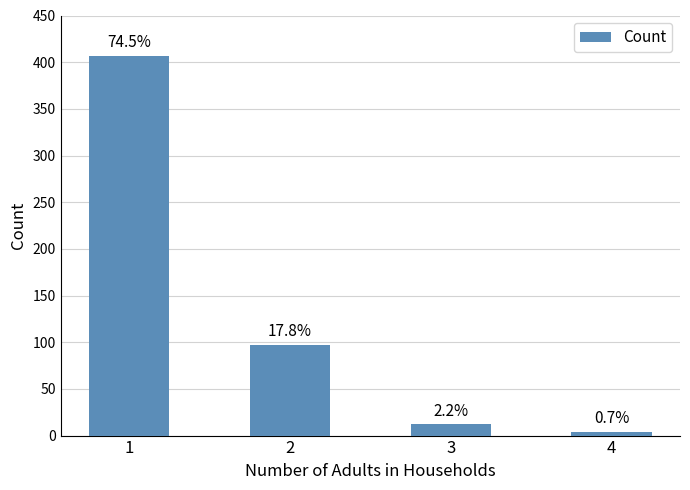

Where does the data first go above 97?

1